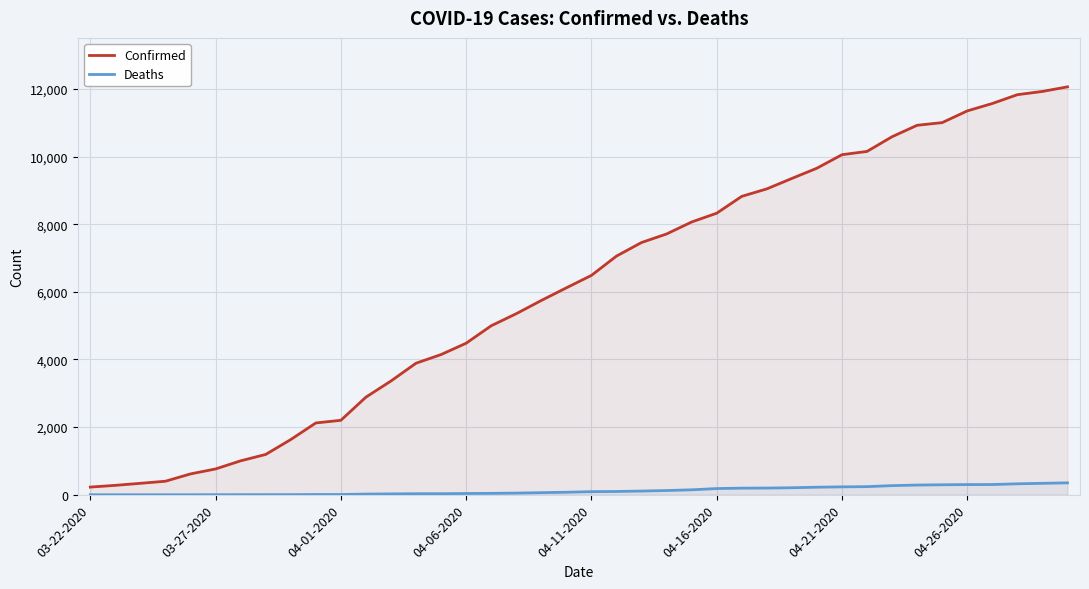

List the series in order of their overall mean, lowest first.

Deaths, Confirmed